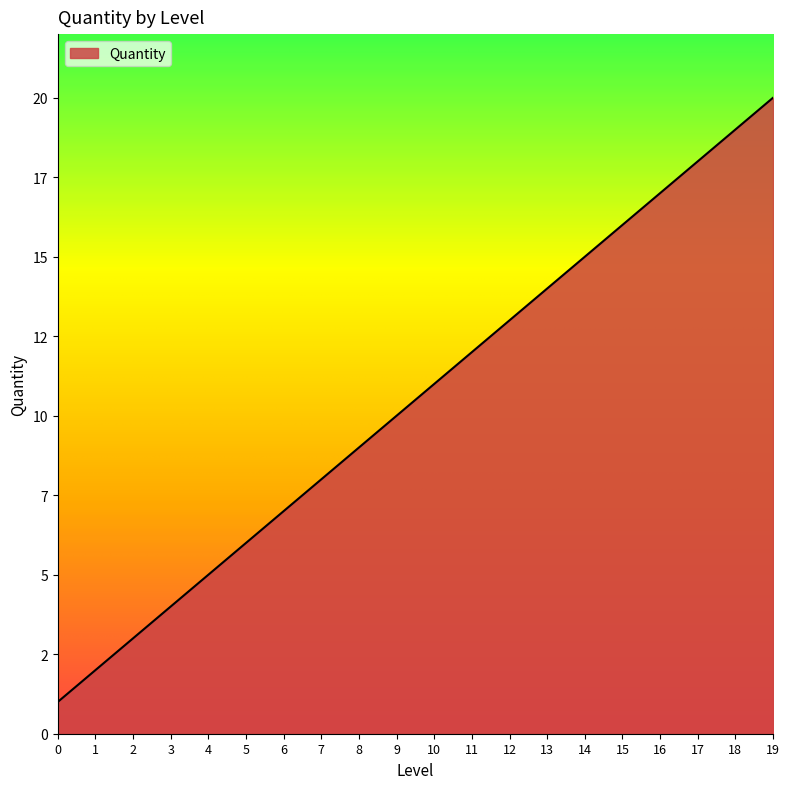

List the labels in order of value, smallest first.

0, 1, 2, 3, 4, 5, 6, 7, 8, 9, 10, 11, 12, 13, 14, 15, 16, 17, 18, 19